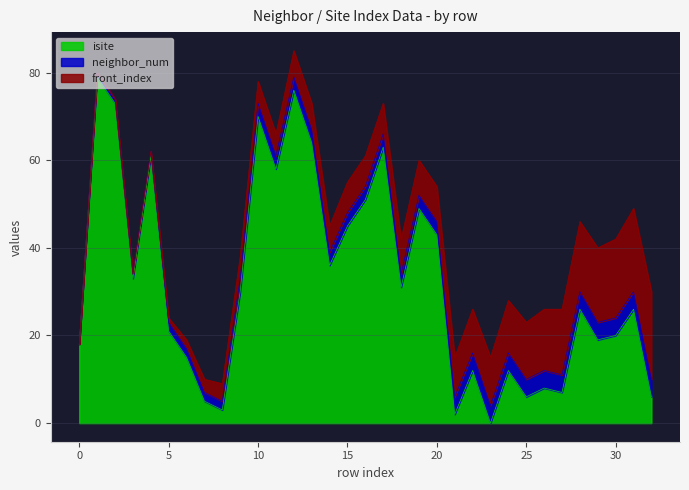

What is the maximum value shown in the chart?

79